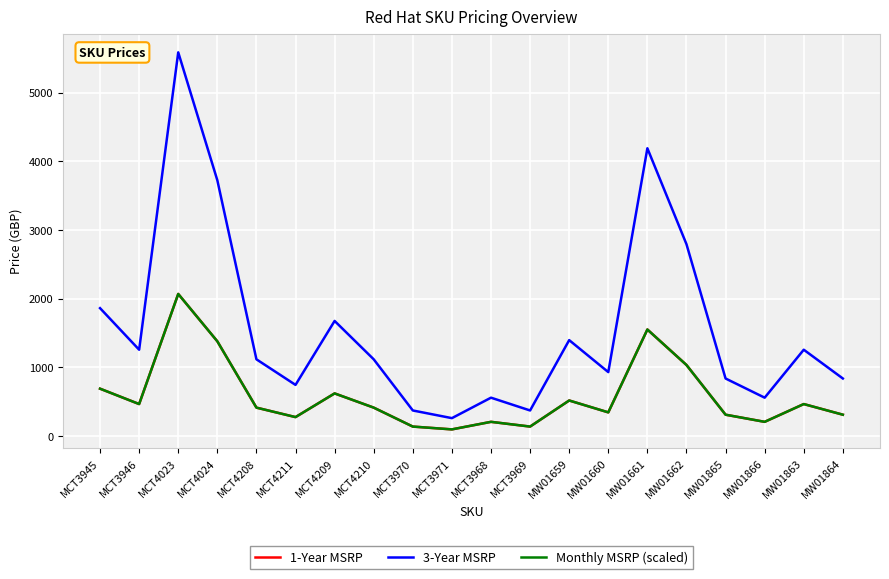

Reading left to right, extract all data points from this chart.

1-Year MSRP: MCT3945=690.0	MCT3946=466.0	MCT4023=2070.0	MCT4024=1380.0	MCT4208=414.0	MCT4211=276.0	MCT4209=621.0	MCT4210=414.0	MCT3970=138.0	MCT3971=97.0	MCT3968=207.0	MCT3969=138.0	MW01659=518.0	MW01660=345.0	MW01661=1552.0	MW01662=1035.0	MW01865=311.0	MW01866=207.0	MW01863=466.0	MW01864=311.0
3-Year MSRP: MCT3945=1863.0	MCT3946=1257.5	MCT4023=5589.0	MCT4024=3726.0	MCT4208=1117.8	MCT4211=745.2	MCT4209=1676.7	MCT4210=1117.8	MCT3970=372.6	MCT3971=260.8	MCT3968=558.9	MCT3969=372.6	MW01659=1397.2	MW01660=931.5	MW01661=4191.8	MW01662=2794.5	MW01865=838.4	MW01866=558.9	MW01863=1257.5	MW01864=838.4
Monthly MSRP (scaled): MCT3945=690.0	MCT3946=466.0	MCT4023=2070.0	MCT4024=1380.0	MCT4208=414.0	MCT4211=276.0	MCT4209=621.0	MCT4210=414.0	MCT3970=138.0	MCT3971=97.0	MCT3968=207.0	MCT3969=138.0	MW01659=518.0	MW01660=345.0	MW01661=1552.0	MW01662=1035.0	MW01865=311.0	MW01866=207.0	MW01863=466.0	MW01864=311.0